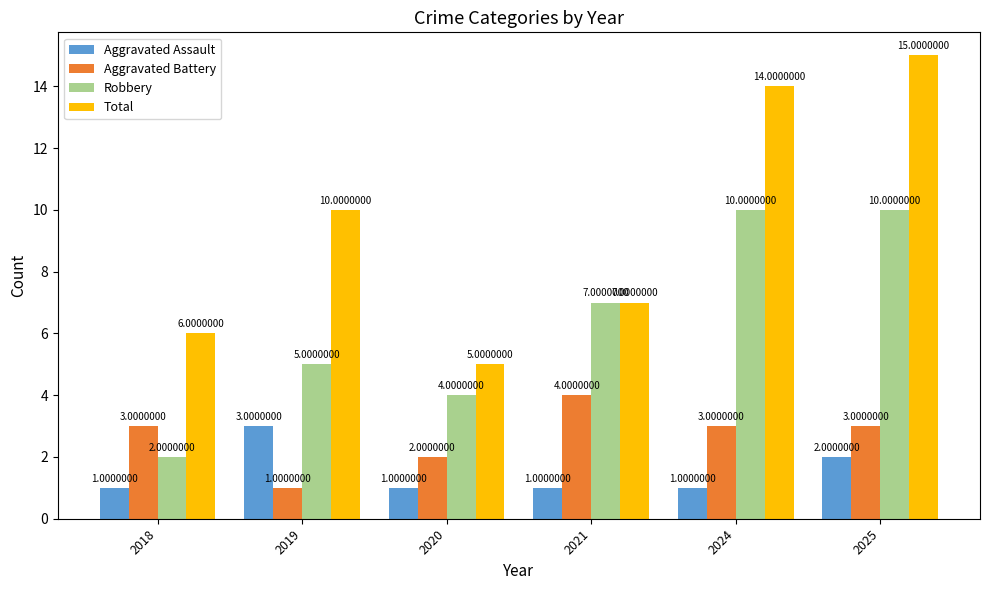

Is the value of Aggravated Battery at 2024 greater than the value of Aggravated Assault at 2024?

Yes